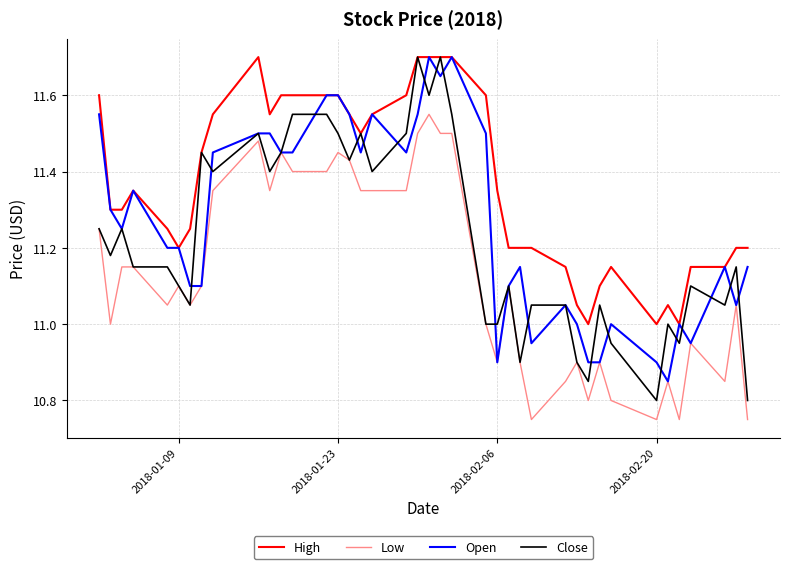

Is this an area chart (filled region under the line)?

No